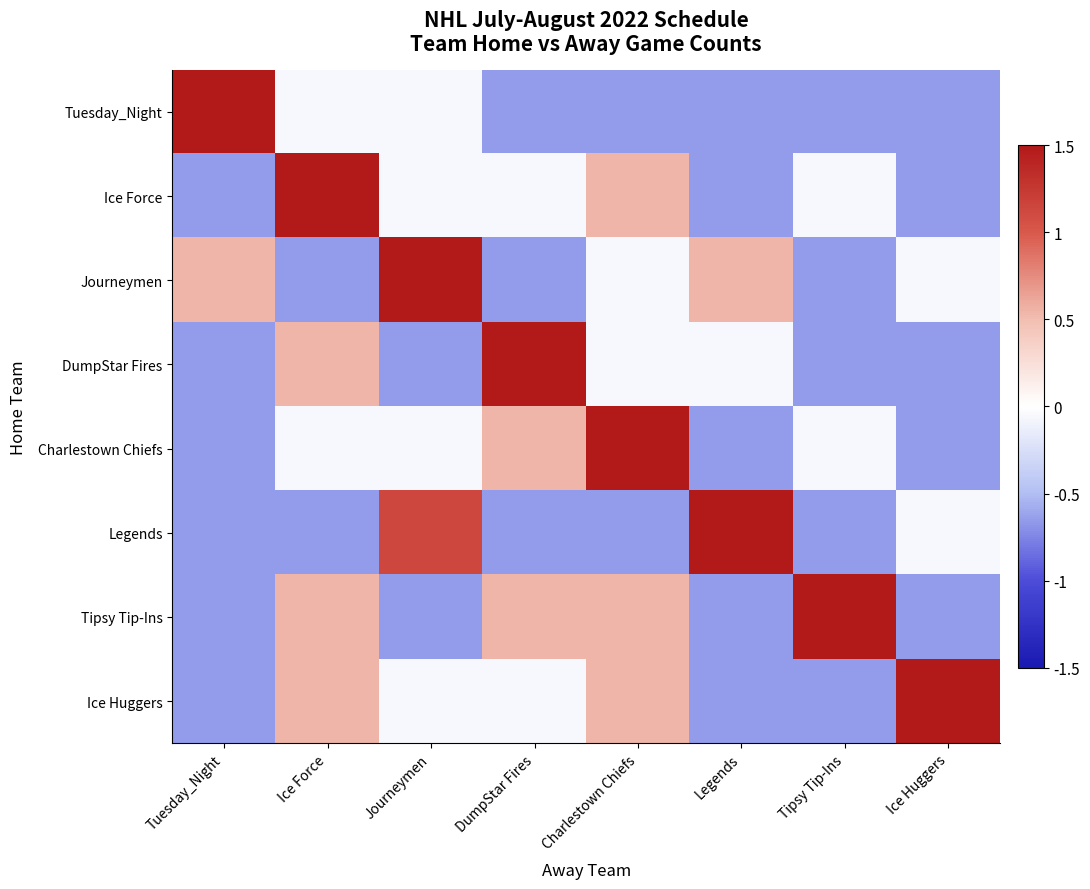

Reading left to right, extract all data points from this chart.

Tuesday_Night: Tuesday_Night=1.7	Ice Force=-0.1	Journeymen=-0.1	DumpStar Fires=-0.7	Charlestown Chiefs=-0.7	Legends=-0.7	Tipsy Tip-Ins=-0.7	Ice Huggers=-0.7
Ice Force: Tuesday_Night=-0.7	Ice Force=1.7	Journeymen=-0.1	DumpStar Fires=-0.1	Charlestown Chiefs=0.5	Legends=-0.7	Tipsy Tip-Ins=-0.1	Ice Huggers=-0.7
Journeymen: Tuesday_Night=0.5	Ice Force=-0.7	Journeymen=1.7	DumpStar Fires=-0.7	Charlestown Chiefs=-0.1	Legends=0.5	Tipsy Tip-Ins=-0.7	Ice Huggers=-0.1
DumpStar Fires: Tuesday_Night=-0.7	Ice Force=0.5	Journeymen=-0.7	DumpStar Fires=1.7	Charlestown Chiefs=-0.1	Legends=-0.1	Tipsy Tip-Ins=-0.7	Ice Huggers=-0.7
Charlestown Chiefs: Tuesday_Night=-0.7	Ice Force=-0.1	Journeymen=-0.1	DumpStar Fires=0.5	Charlestown Chiefs=1.7	Legends=-0.7	Tipsy Tip-Ins=-0.1	Ice Huggers=-0.7
Legends: Tuesday_Night=-0.7	Ice Force=-0.7	Journeymen=1.1	DumpStar Fires=-0.7	Charlestown Chiefs=-0.7	Legends=1.7	Tipsy Tip-Ins=-0.7	Ice Huggers=-0.1
Tipsy Tip-Ins: Tuesday_Night=-0.7	Ice Force=0.5	Journeymen=-0.7	DumpStar Fires=0.5	Charlestown Chiefs=0.5	Legends=-0.7	Tipsy Tip-Ins=1.7	Ice Huggers=-0.7
Ice Huggers: Tuesday_Night=-0.7	Ice Force=0.5	Journeymen=-0.1	DumpStar Fires=-0.1	Charlestown Chiefs=0.5	Legends=-0.7	Tipsy Tip-Ins=-0.7	Ice Huggers=1.7